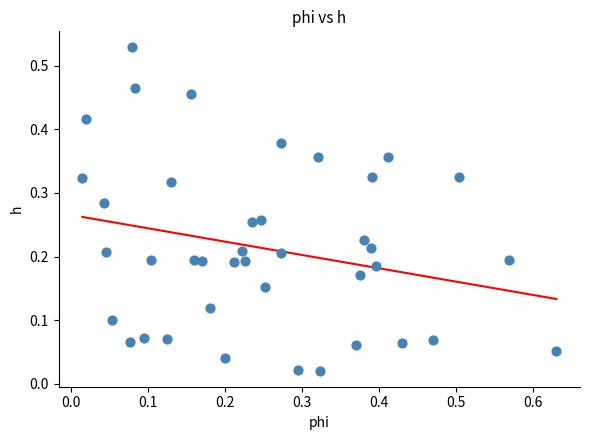

What is the range of X values (max minus min)?

0.6